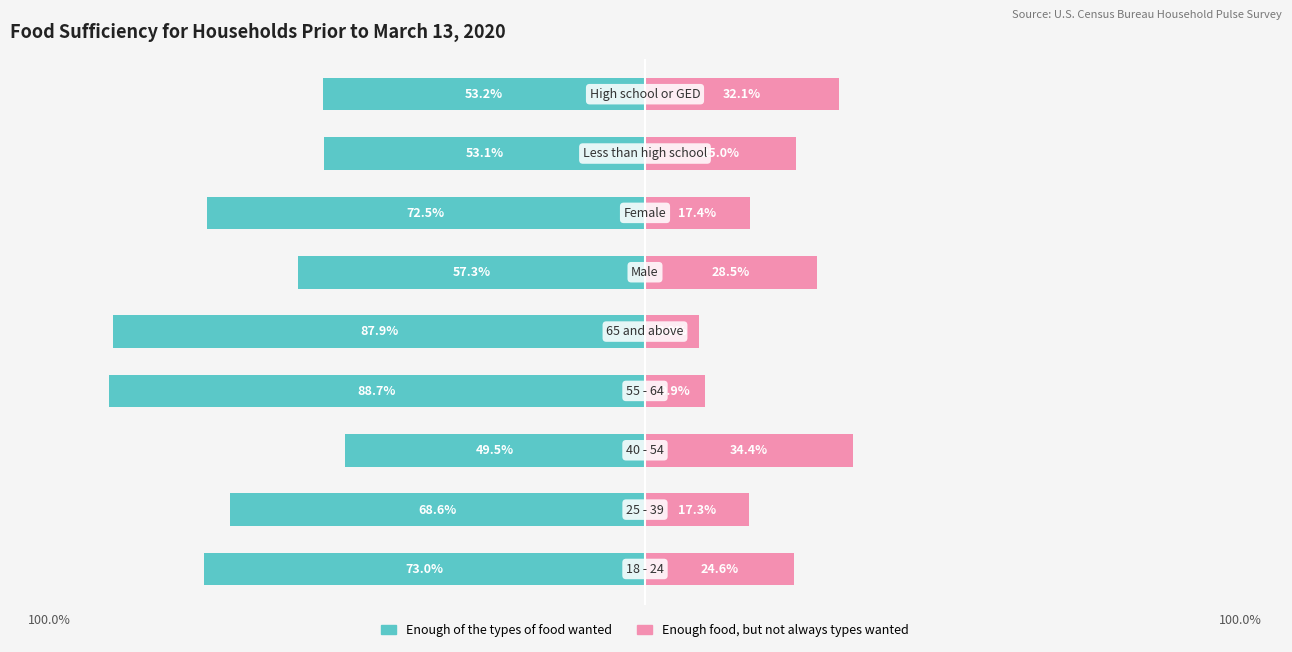

Which series changed the most between 0 and 6?

Enough food, but not always the types wanted